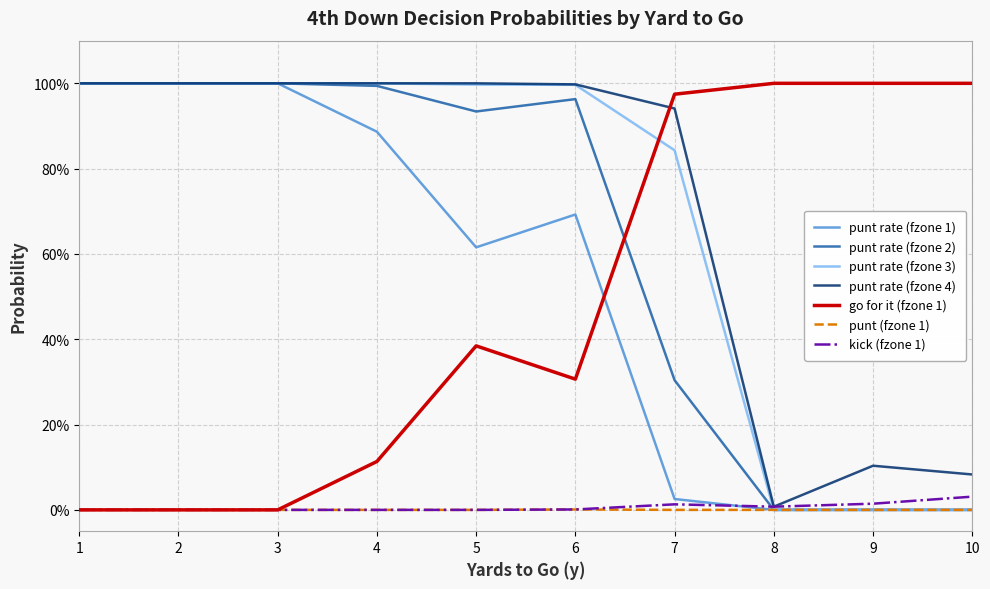

What are all the series names shown in the legend?

punt rate (fzone 1), punt rate (fzone 2), punt rate (fzone 3), punt rate (fzone 4), go for it (fzone 1), punt (fzone 1), kick (fzone 1)